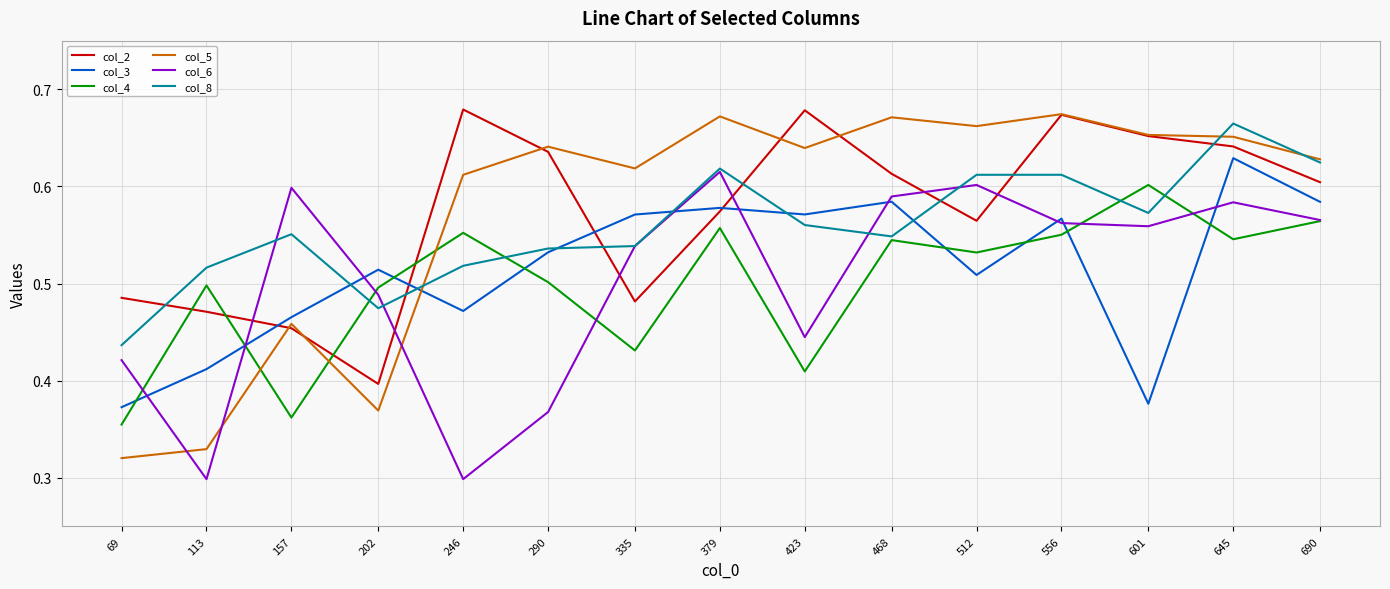

The value of col_5 at 423 is 0.6. True or false?

True